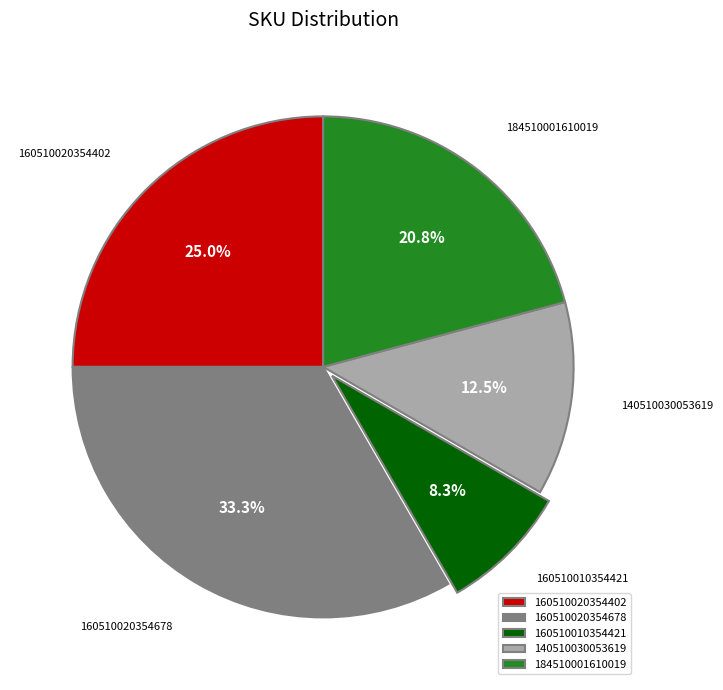

Which category has the biggest portion of the pie?

160510020354678